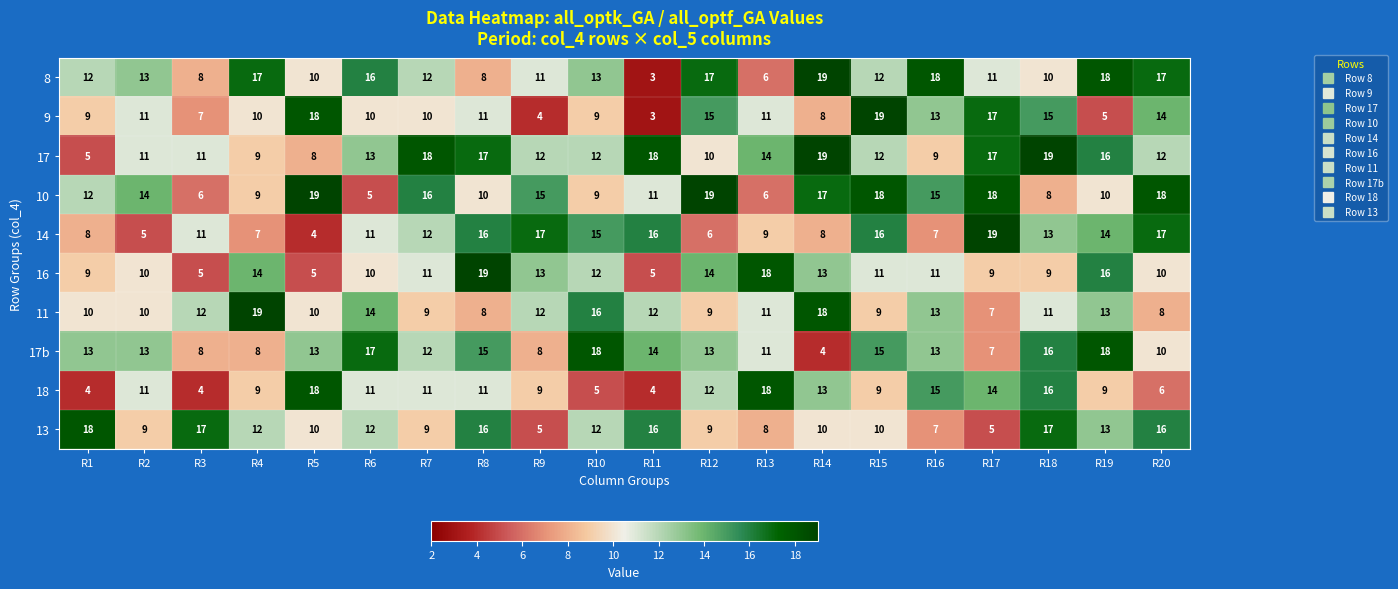

What is the difference between the maximum and second lowest values in the 9 series?

15